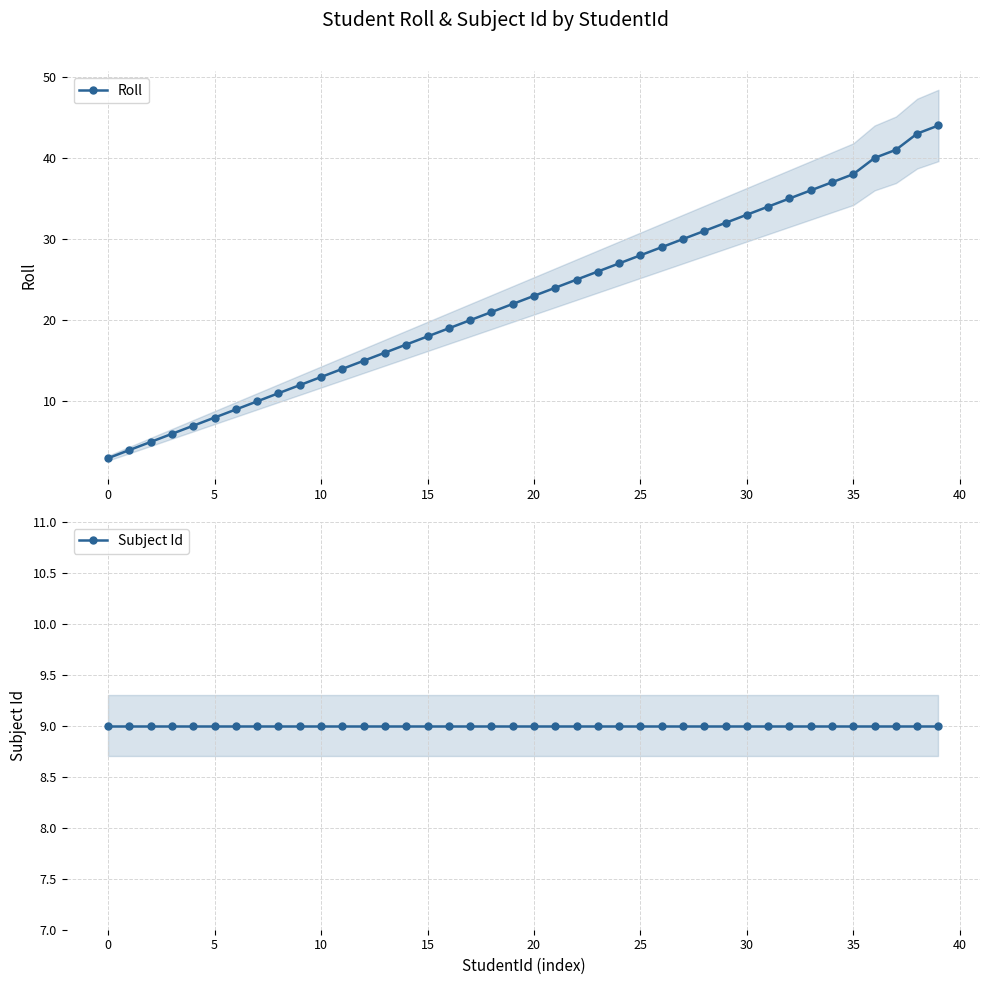

What is the maximum value for Roll?

44